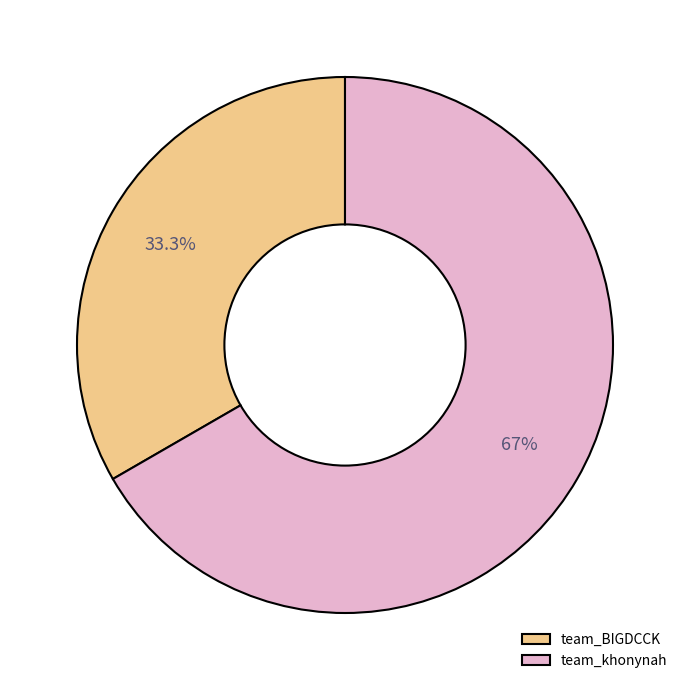

What percentage is the team_khonynah slice, to the nearest percent?

67%